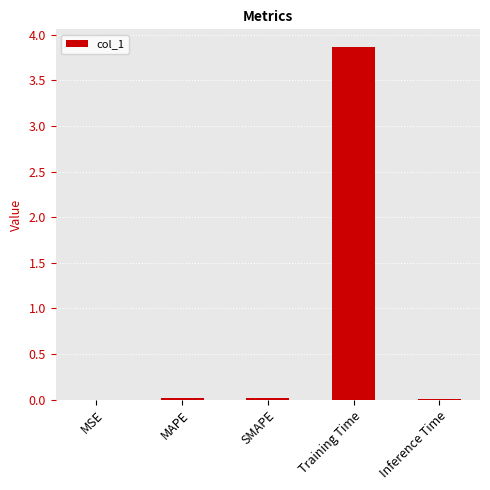

Between SMAPE and Training Time, which is larger?

Training Time